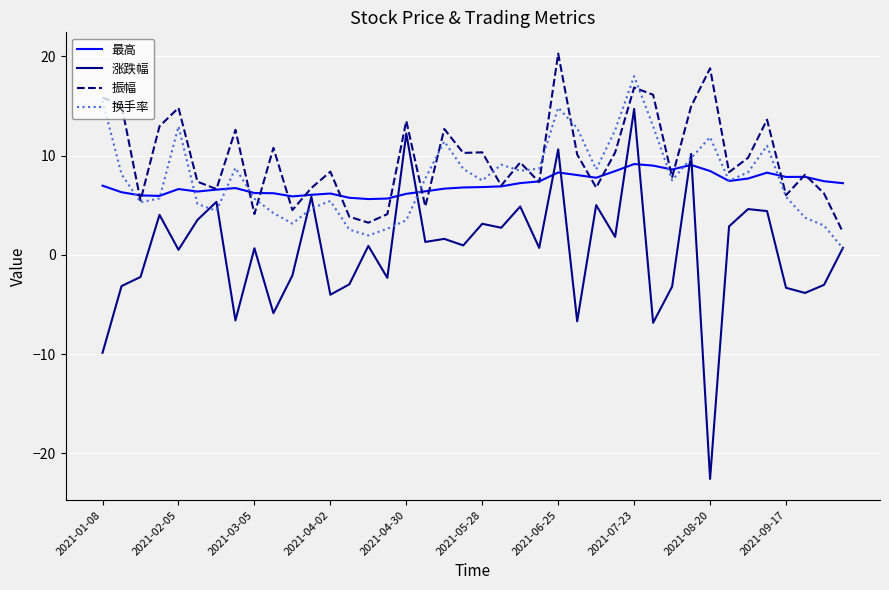

Count the number of categories in the chart.

40